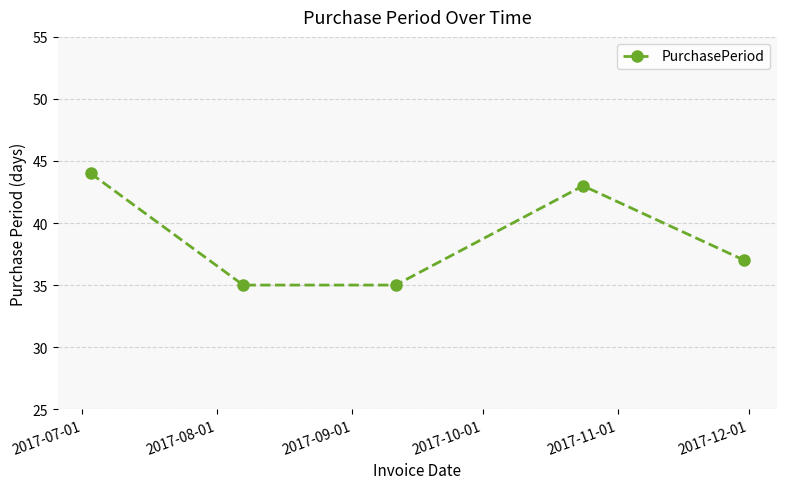

What is the sum of all values?

194